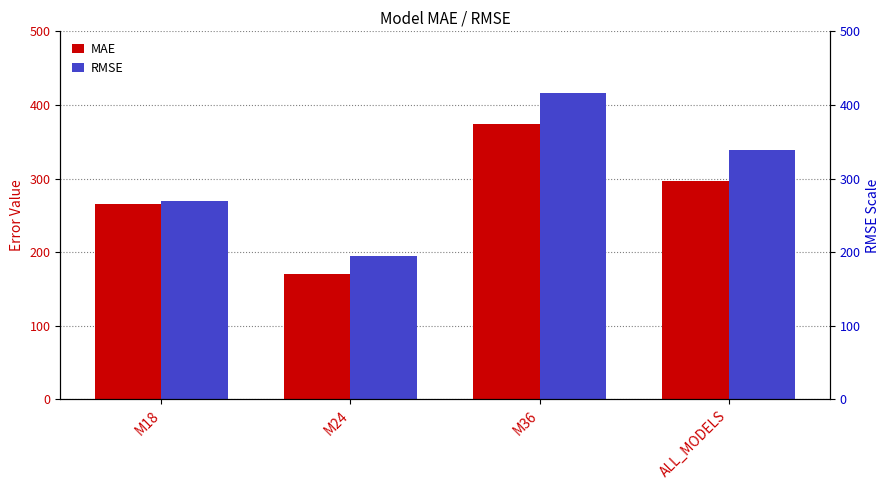

Which category has the highest value in the RMSE series?

M36